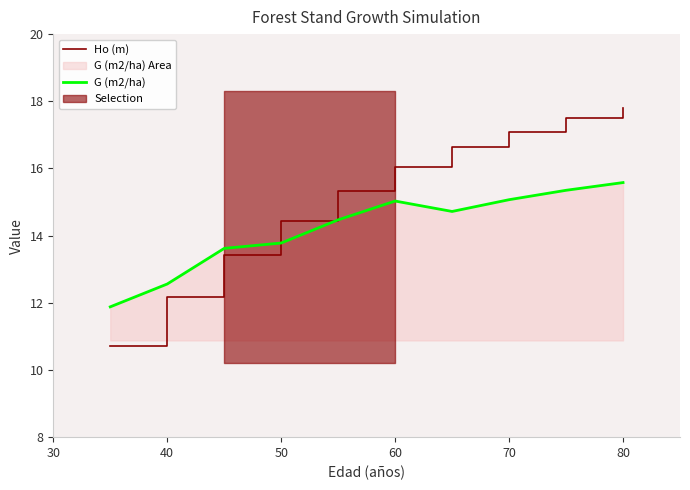

Which series ends up on top after the final intersection of Ho (m) and G (m2/ha)?

Ho (m)